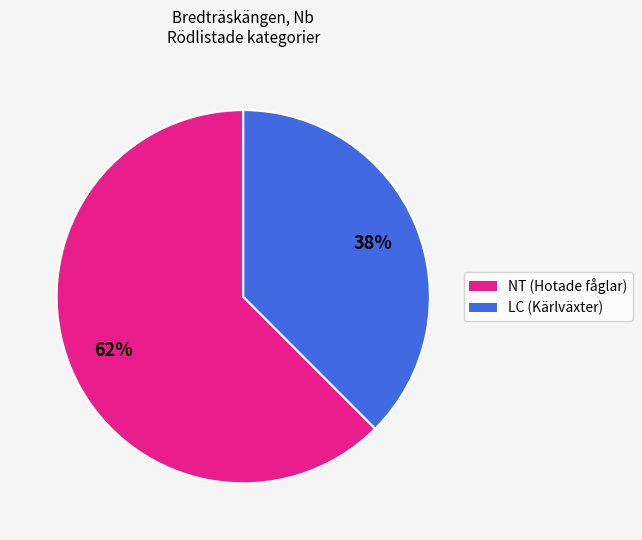

Does any single category account for the majority?

Yes